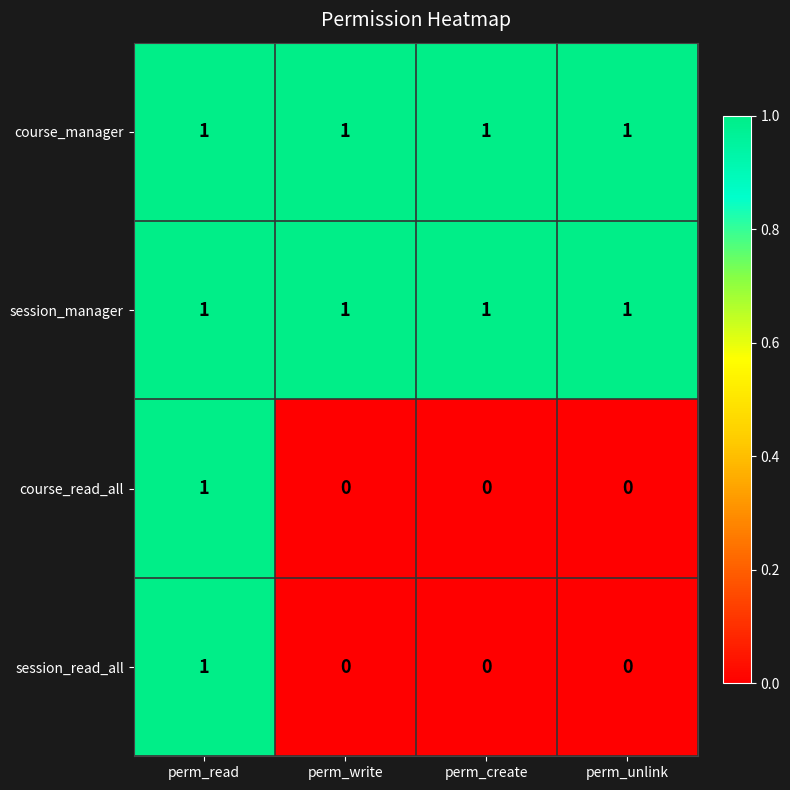

What is the sum of all course_manager values?

4